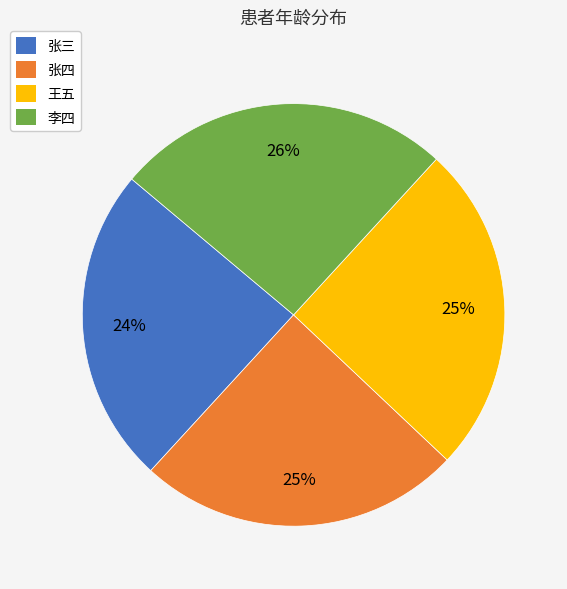

Is it true that 张三 is 19% of the pie?

False